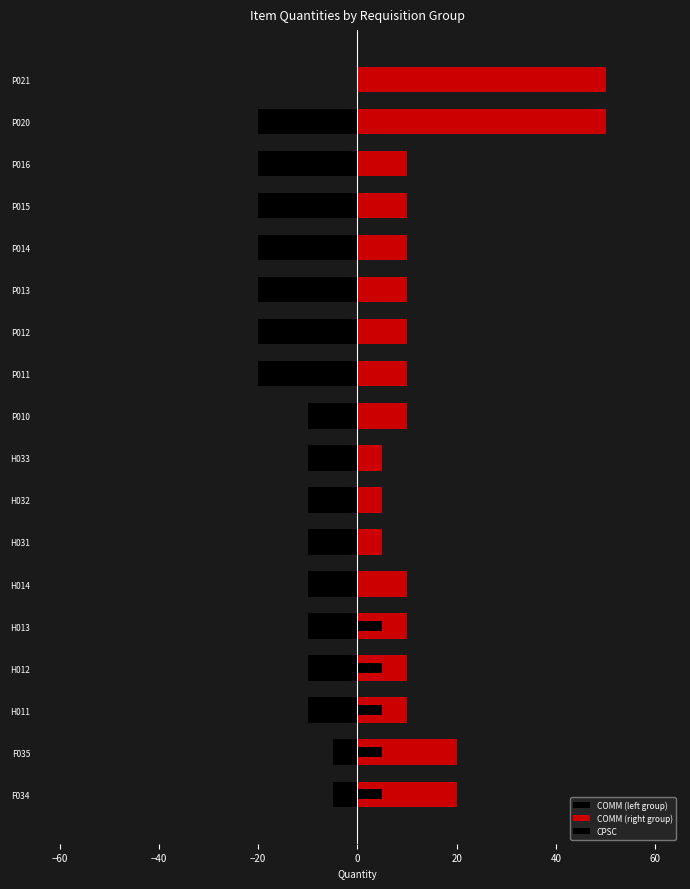

What is the spread (max minus min) of values at P016?

30